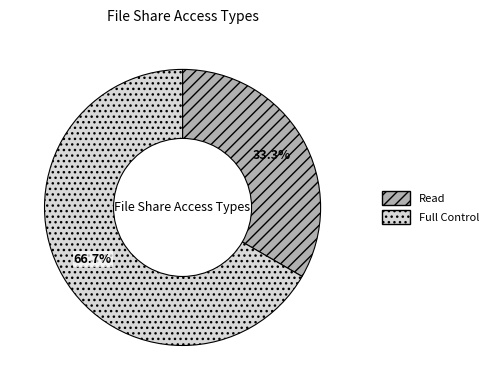

Is it true that Read is 33% of the pie?

True